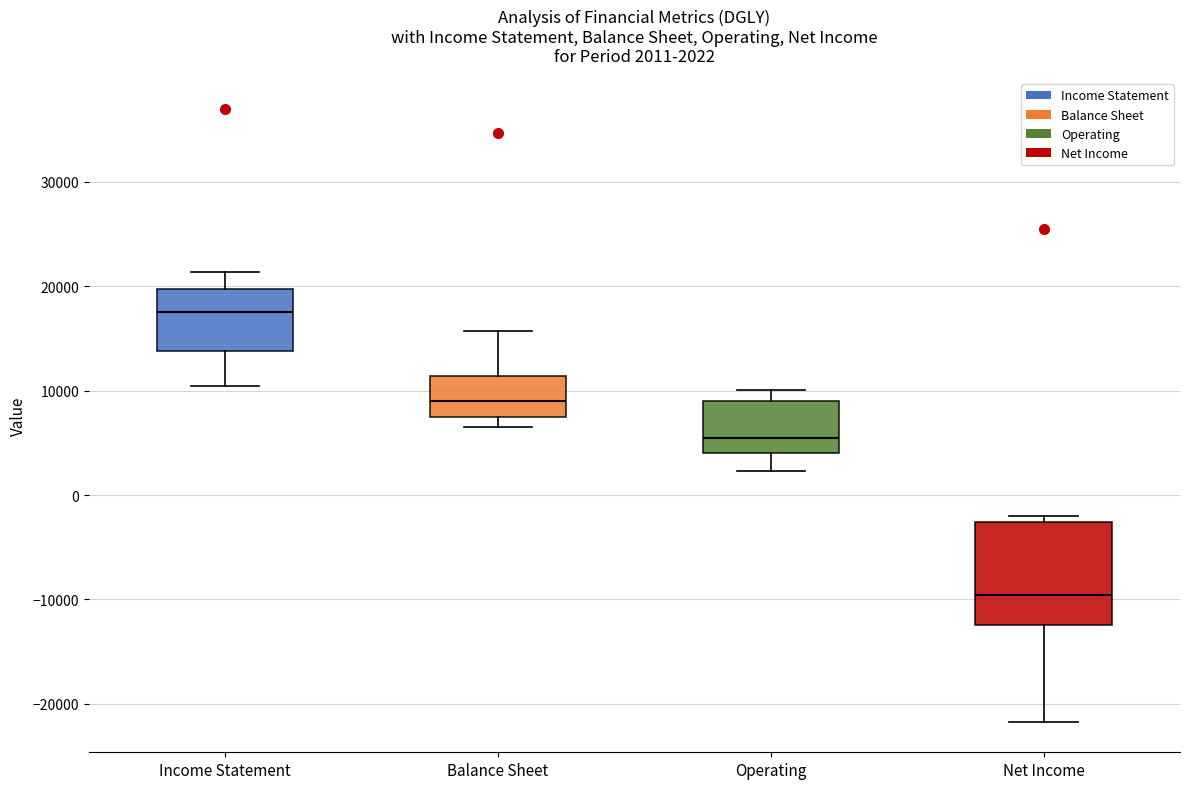

Which box's median line is the highest?

Income Statement